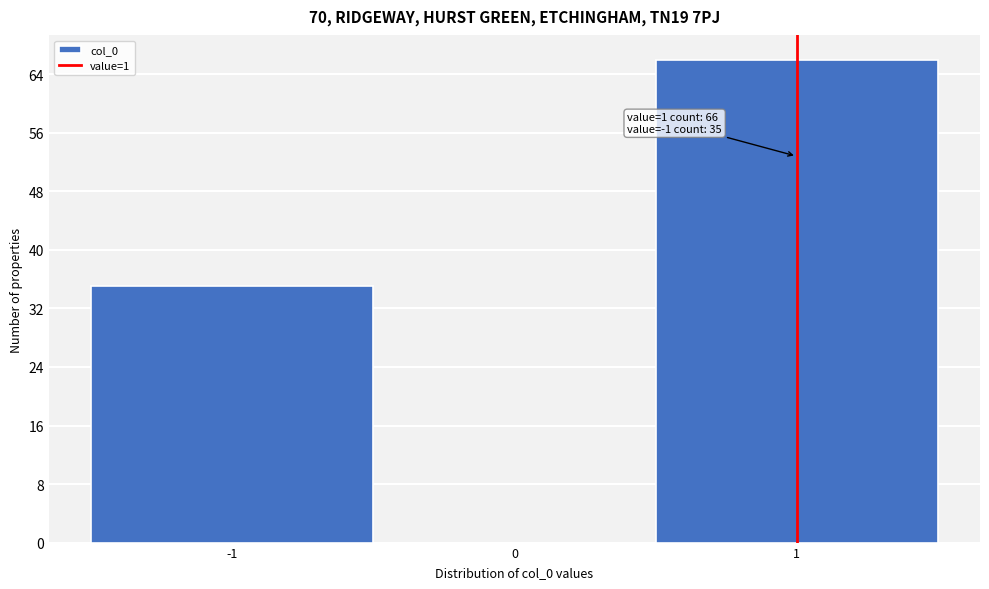

Which range on the x-axis has the tallest bar?

0.5 to 1.5